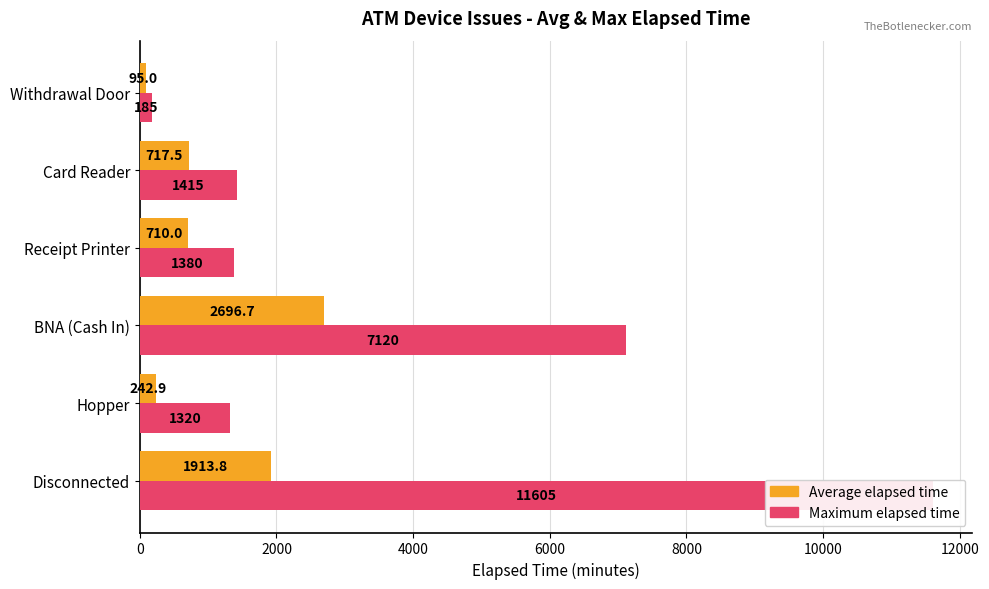

How many groups of bars are there?

6